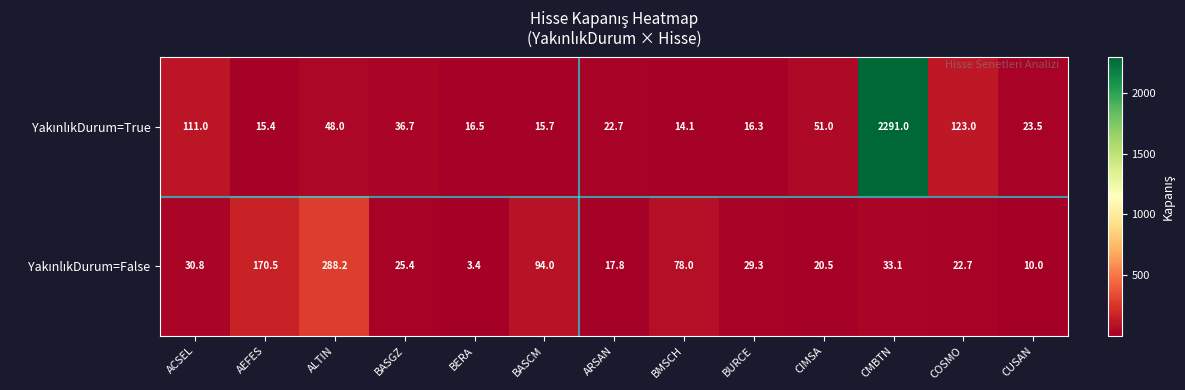

What is the spread (max minus min) of values at AEFES?

155.1